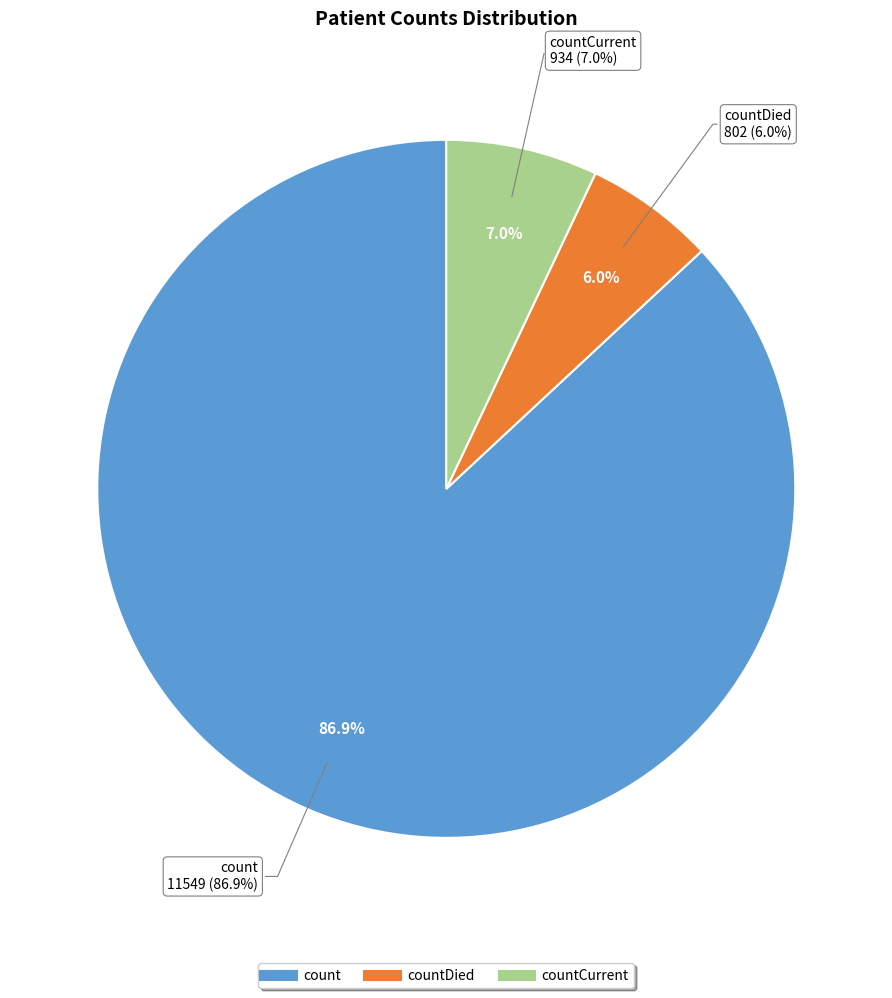

Between countCurrent and count, which is larger?

count